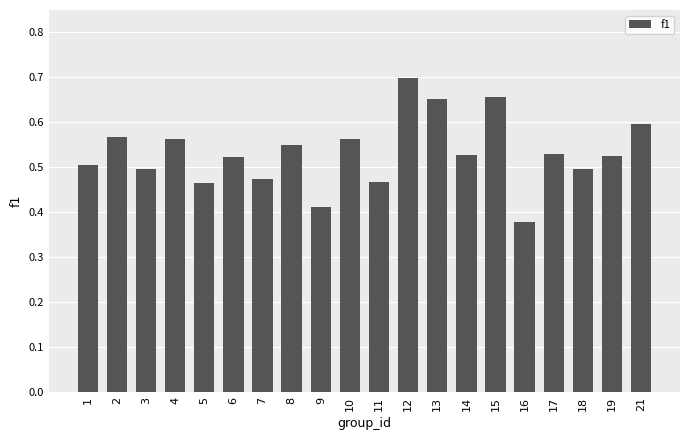

What is the difference between the values at 18 and 8?

0.1